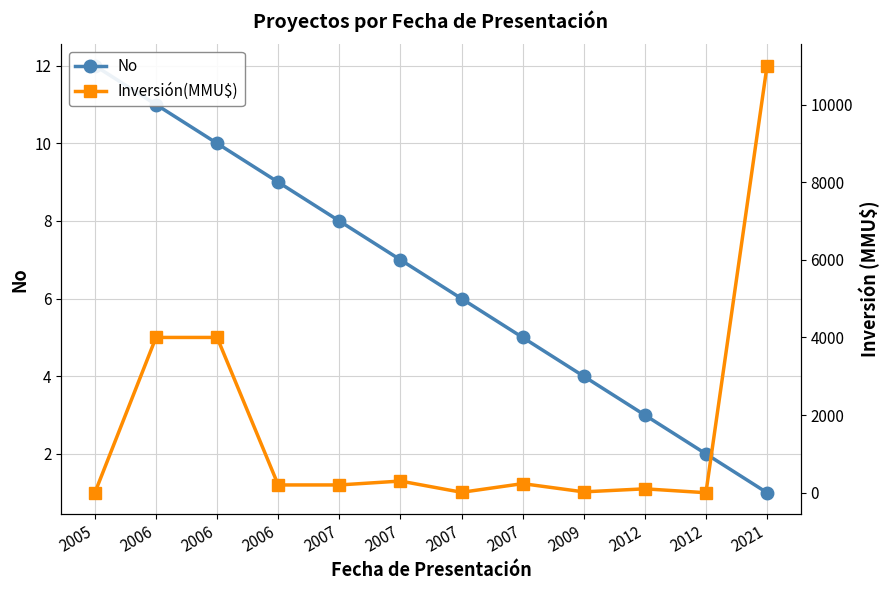

What are all the series names shown in the legend?

No, Inversión(MMU$)